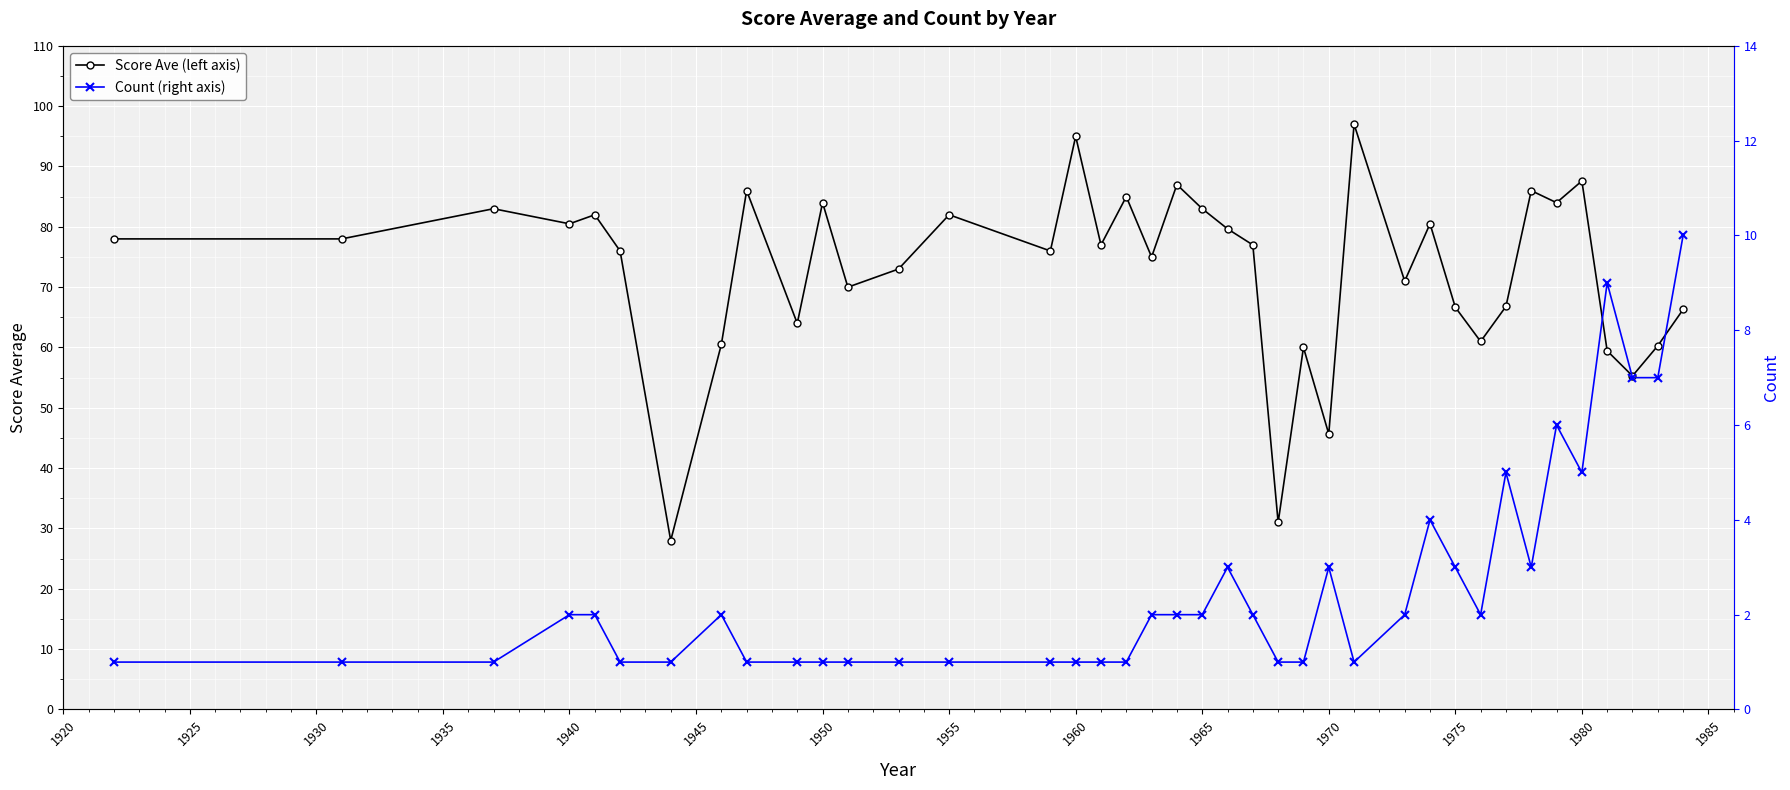

How many interior local peaks does the Score Ave (left axis) series have?

13